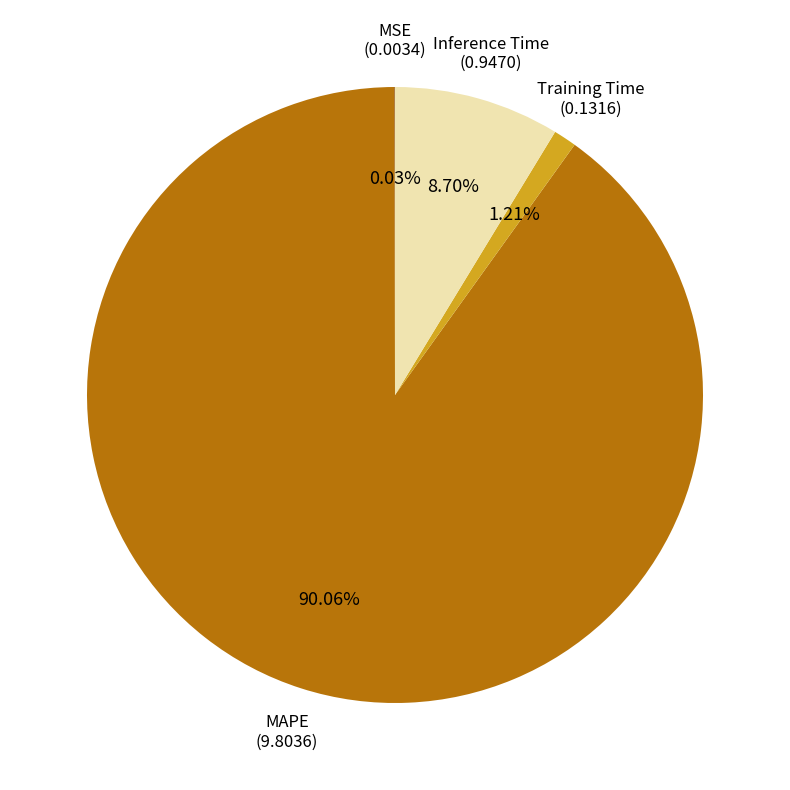

Which slice represents more than half of the pie?

MAPE